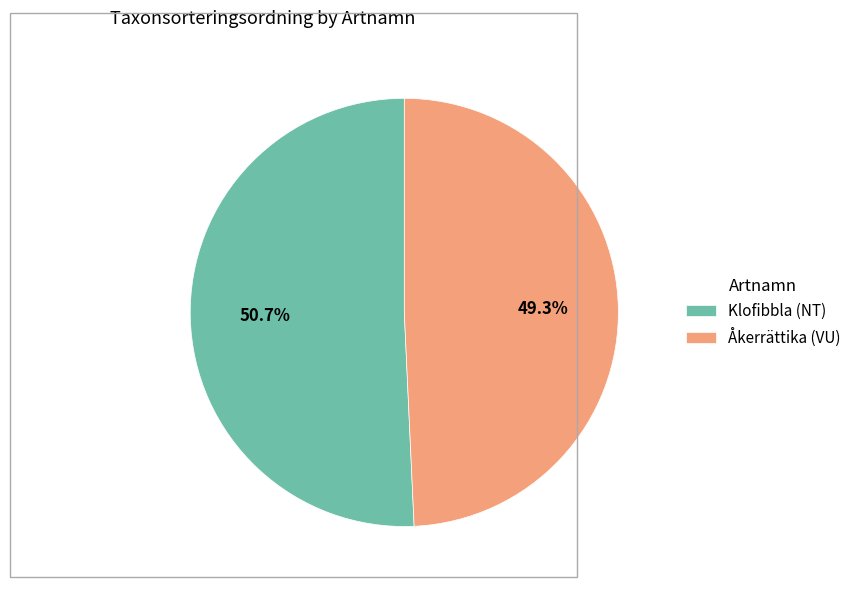

Which category accounts for the majority?

Klofibbla (NT)